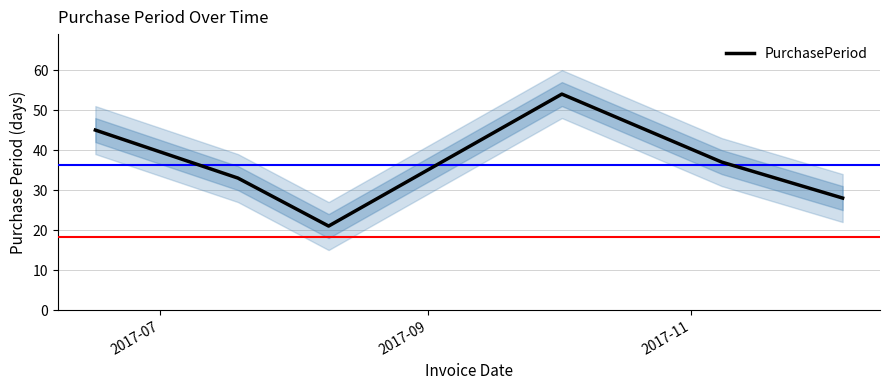

What is the minimum value for PurchasePeriod?

21